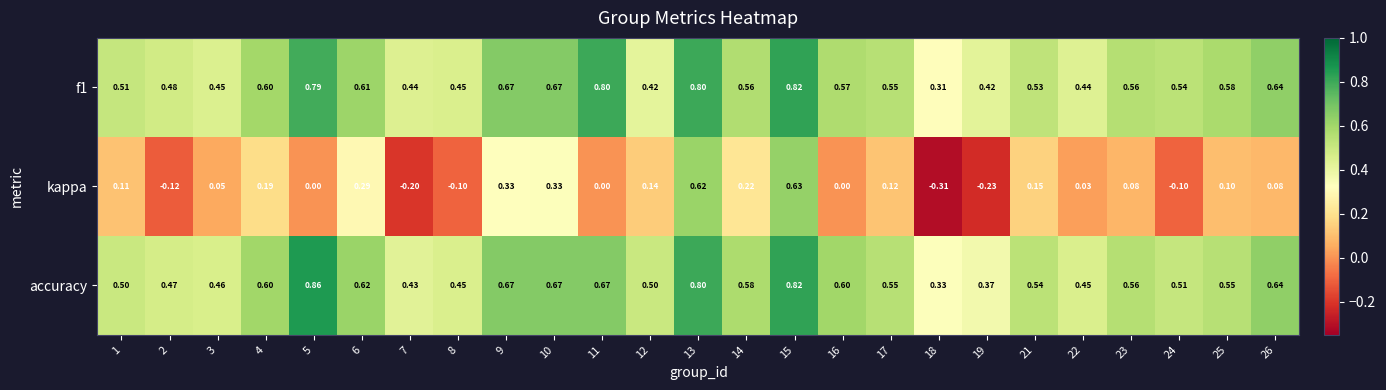

Rank the series at 6 from highest to lowest value.

accuracy, f1, kappa